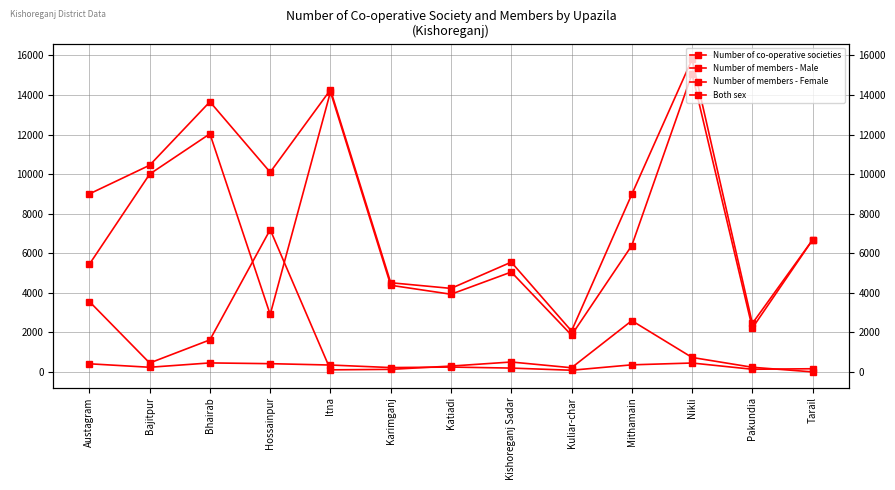

Between Tarail and Nikli, which is larger?

Nikli